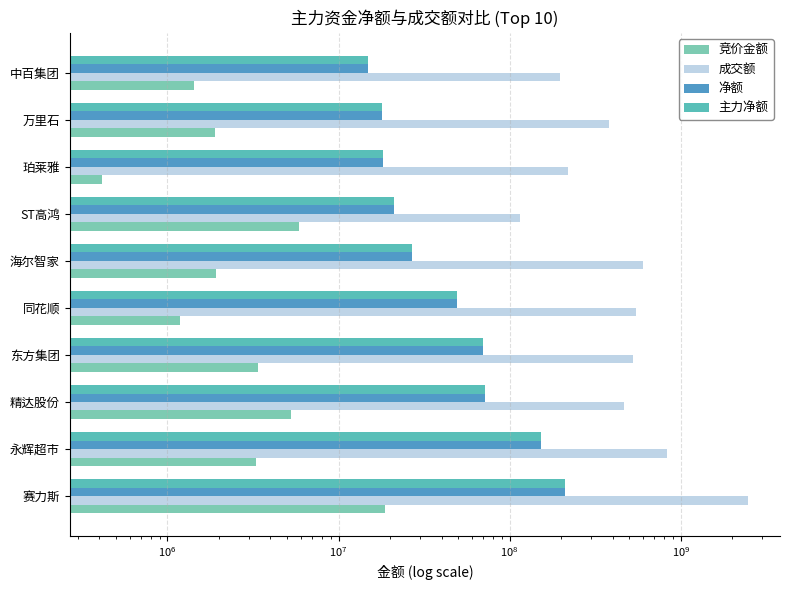

Reading left to right, transcribe all the data shown in this chart.

竞价金额: 18754332	3294980	5274572	3374007	1177864	1927044	5862666	414240	1906125	1437345
成交额: 2462614437	834657414	468514884	528011896	546184513	601060021	115145806	220704405	381832635	197748926
净额: 210672573	153121370	71819687	70032616	49137728	26755966	21064850	18297063	18005004	14892211
主力净额: 210672573	153121370	71819687	70032616	49137728	26755966	21064850	18297063	18005004	14892211